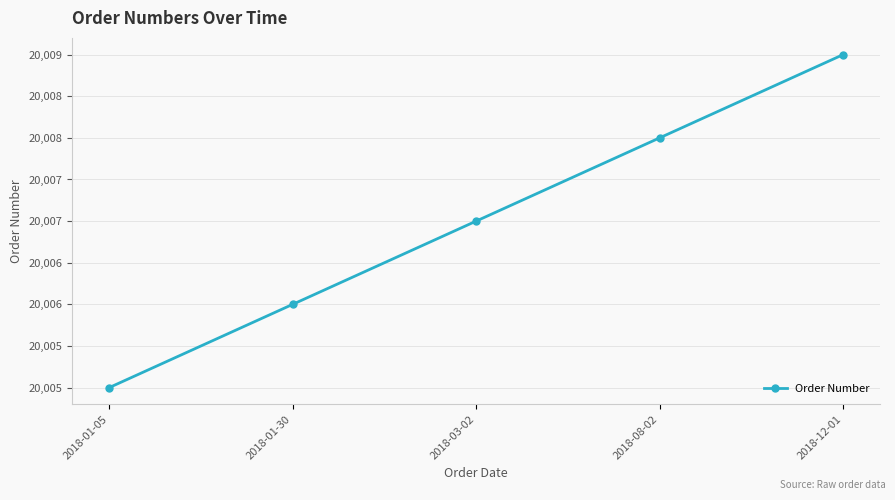

The value at 2018-03-02 is 20007. True or false?

True